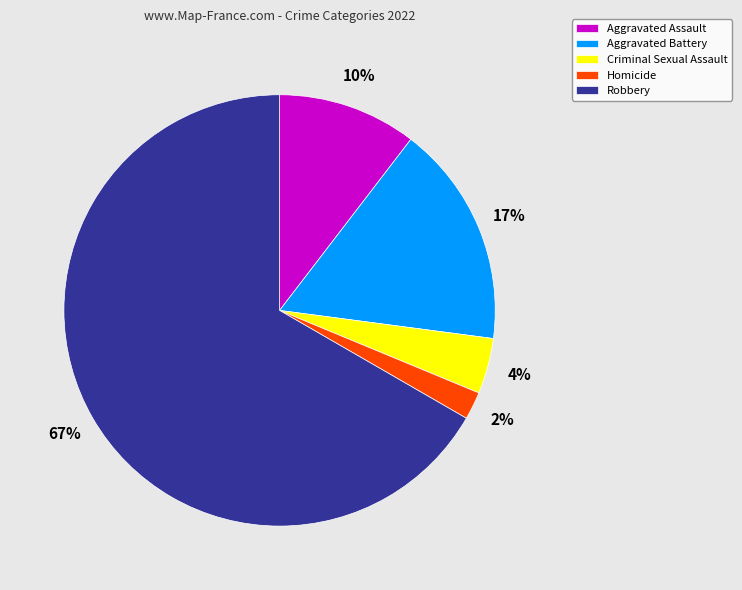

Is there a majority slice in this chart?

Yes